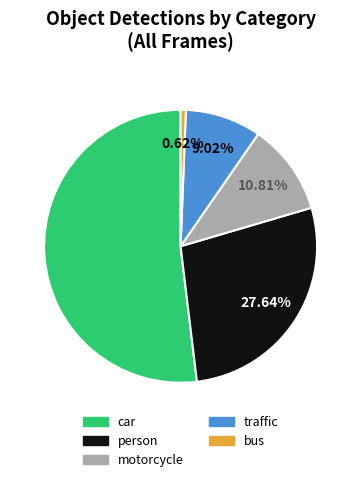

Is there a majority slice in this chart?

Yes